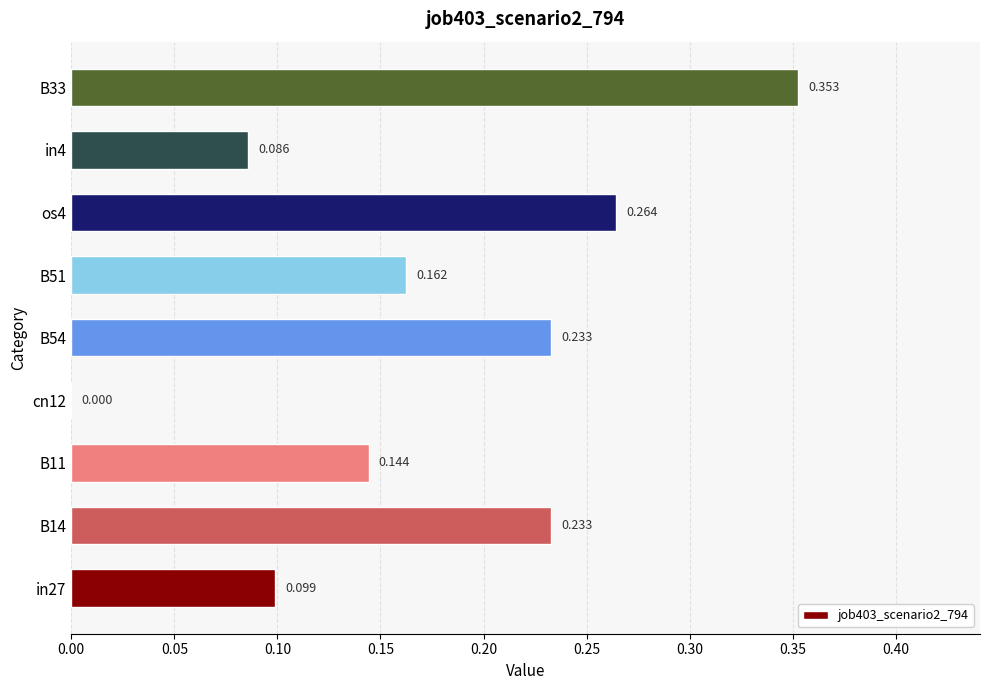

Are the bars horizontal?

Yes